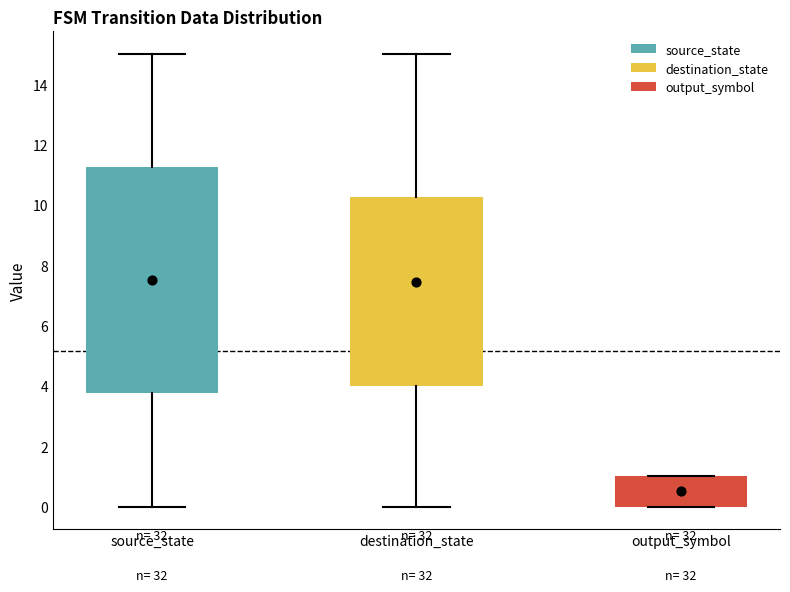

Comparing the boxes themselves (not the whiskers), which one is the tallest?

source_state